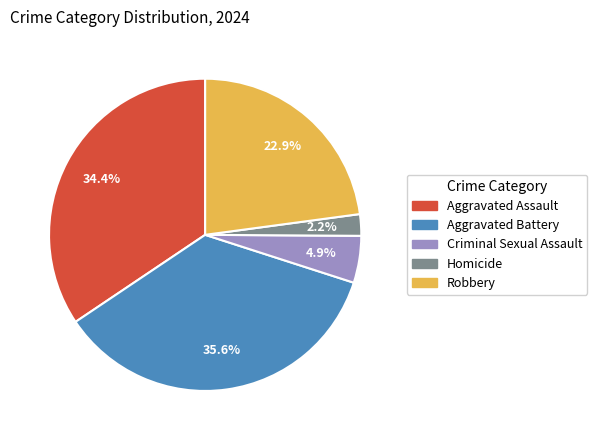

To the nearest percent, what is the difference between the Aggravated Battery and Homicide slice percentages?

33%